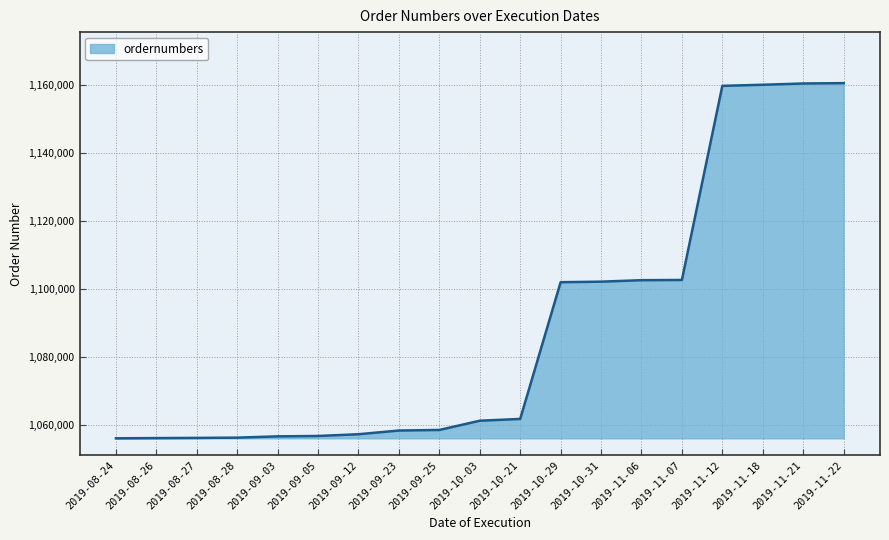

What is the greatest value displayed?

1160459